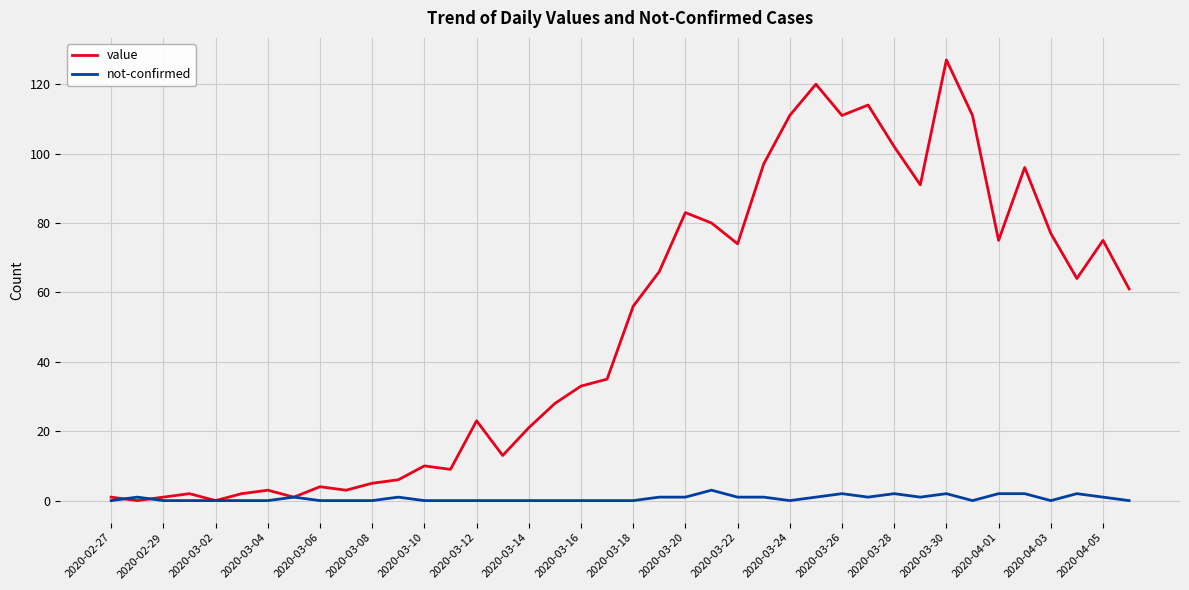

Rank the series by their maximum value, from lowest to highest.

not-confirmed, value